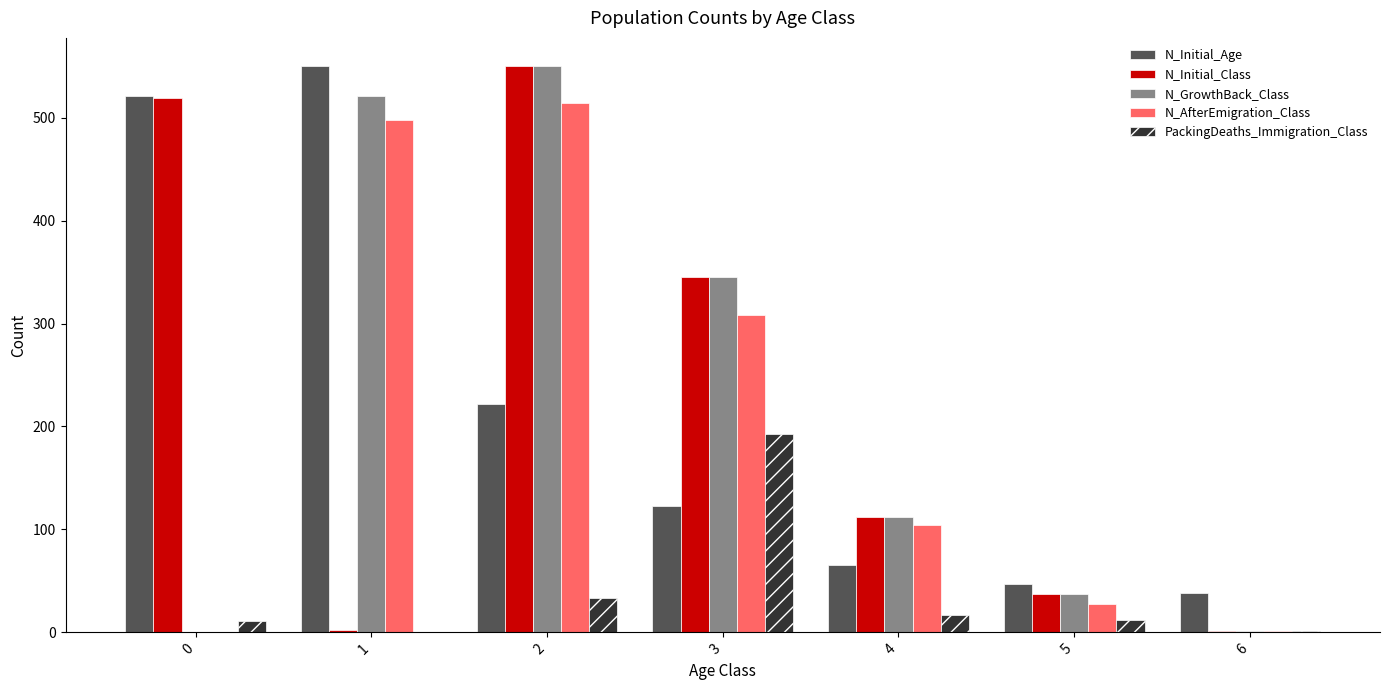

At which category is the sum across all series the highest?

2